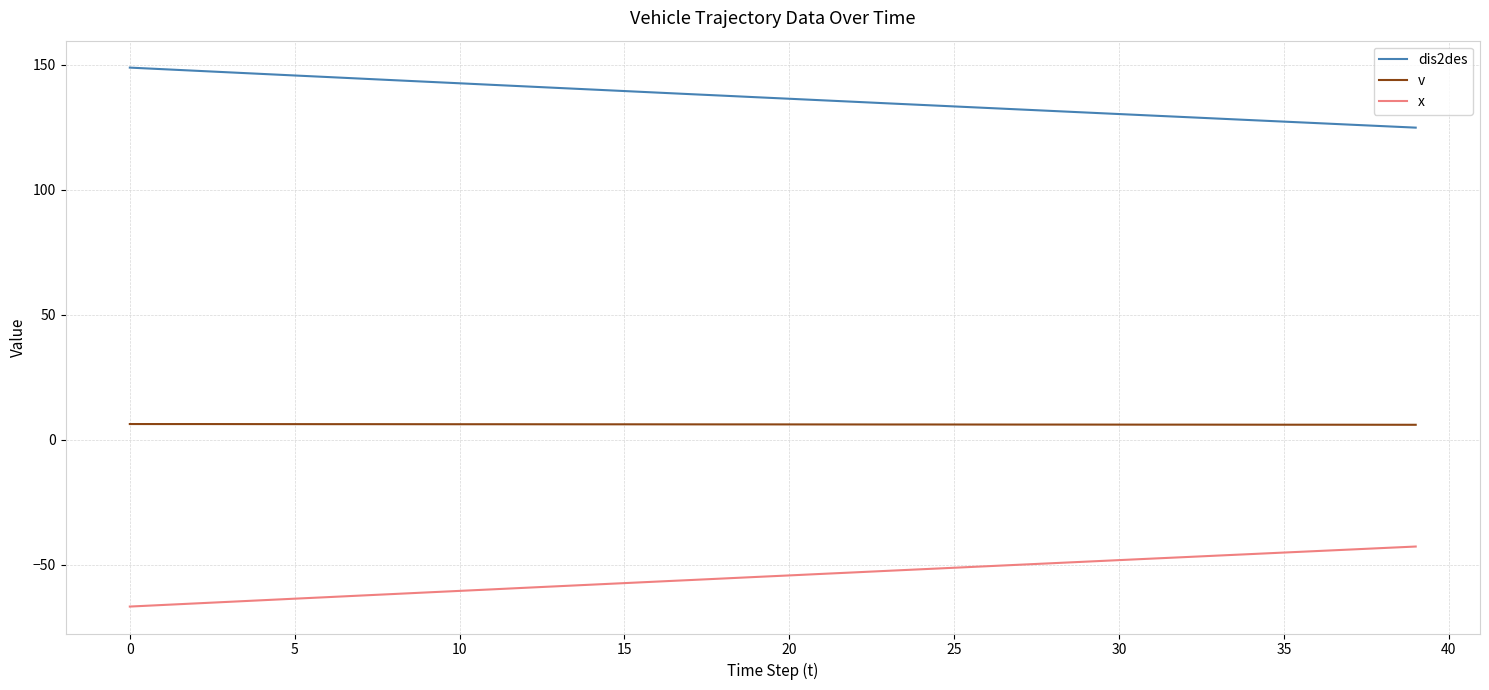

What is the difference between the maximum and minimum values in the dis2des series?

24.0